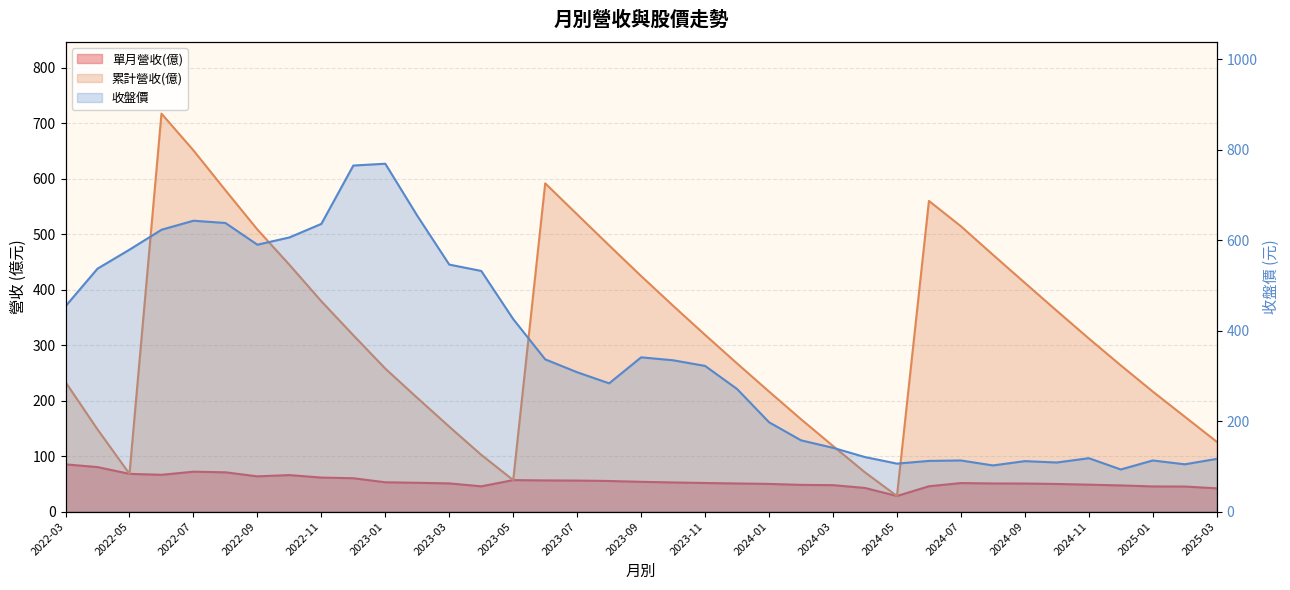

What is the spread (max minus min) of values at 2023-06?

535.7